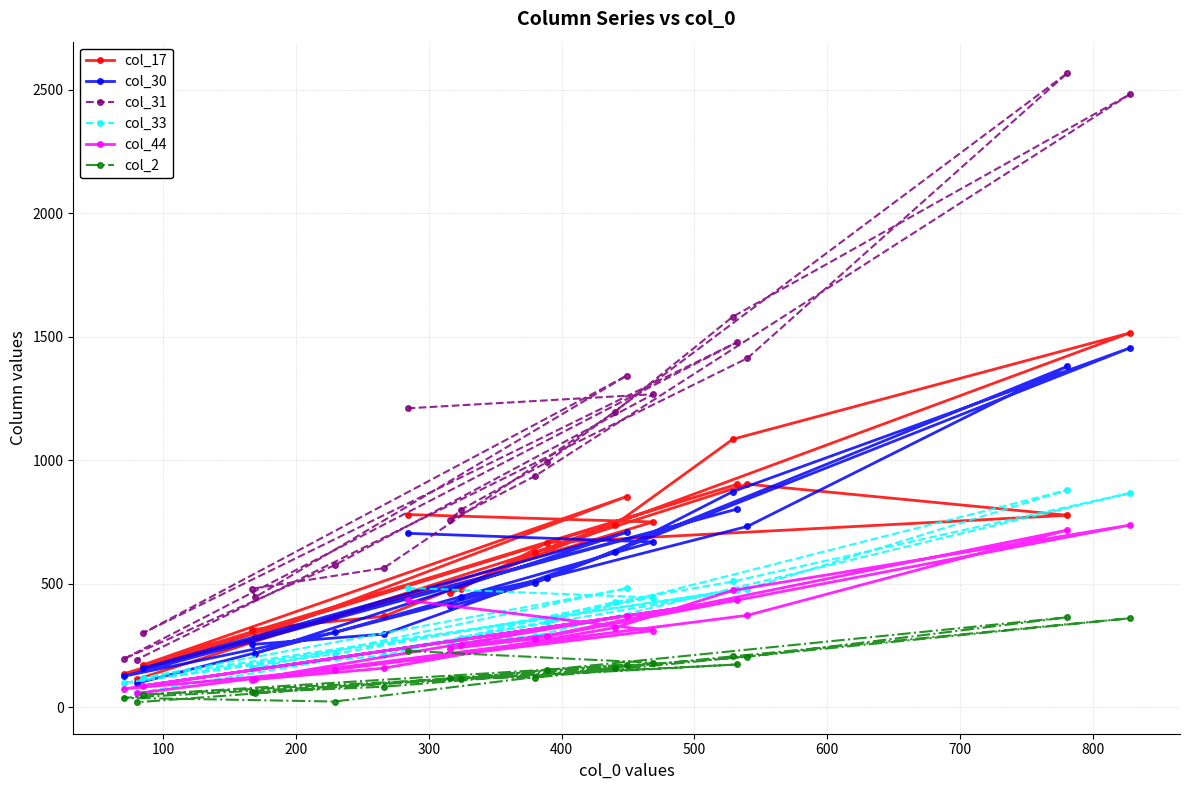

True or false: col_2 has more than 0 points higher than both neighbors.

True